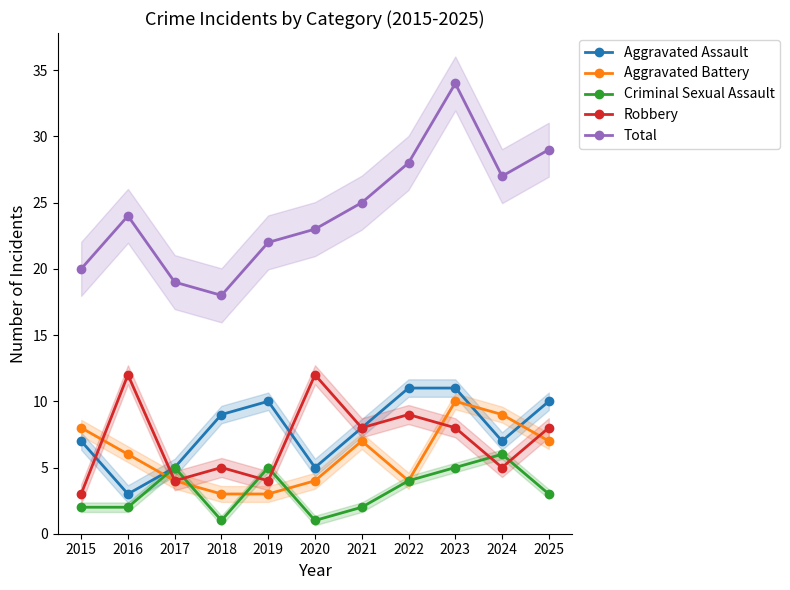

What is the difference between the maximum and minimum values in the Total series?

16